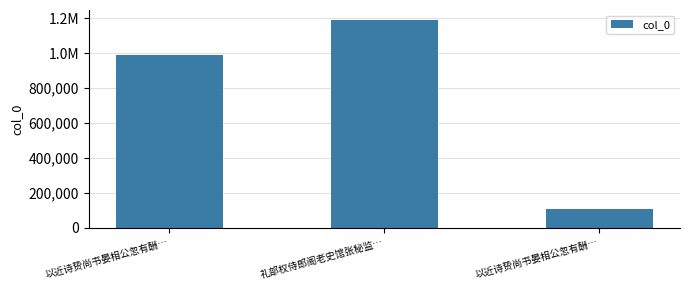

Rank the categories by value from lowest to highest.

以近诗贽尚书晏相公忽有酬…, 以近诗贽尚书晏相公忽有酬…, 礼部权侍郎阁老史馆张秘监…